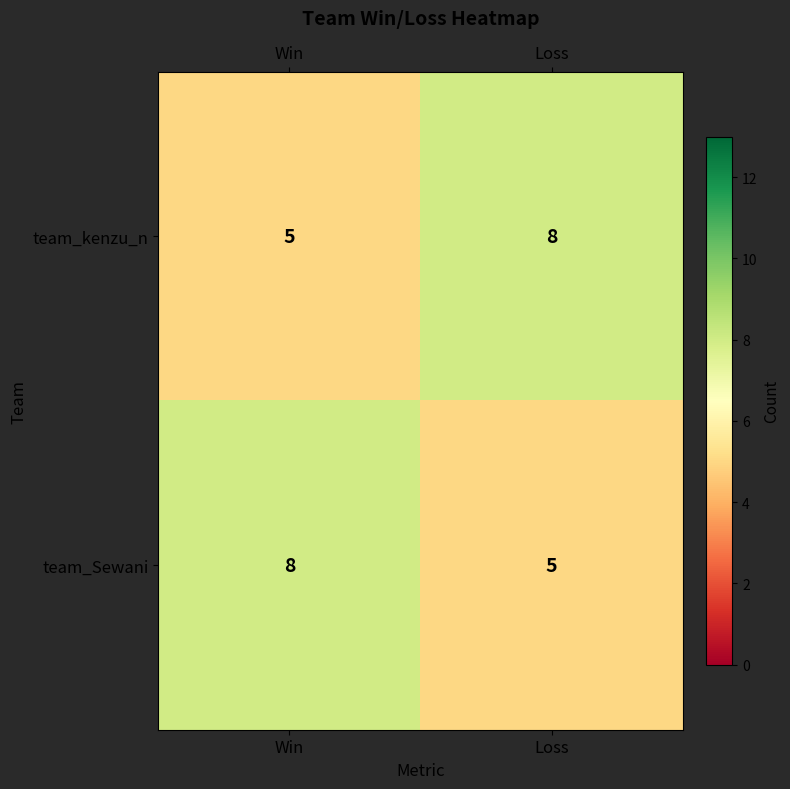

At how many categories does at least one series exceed 6?

2